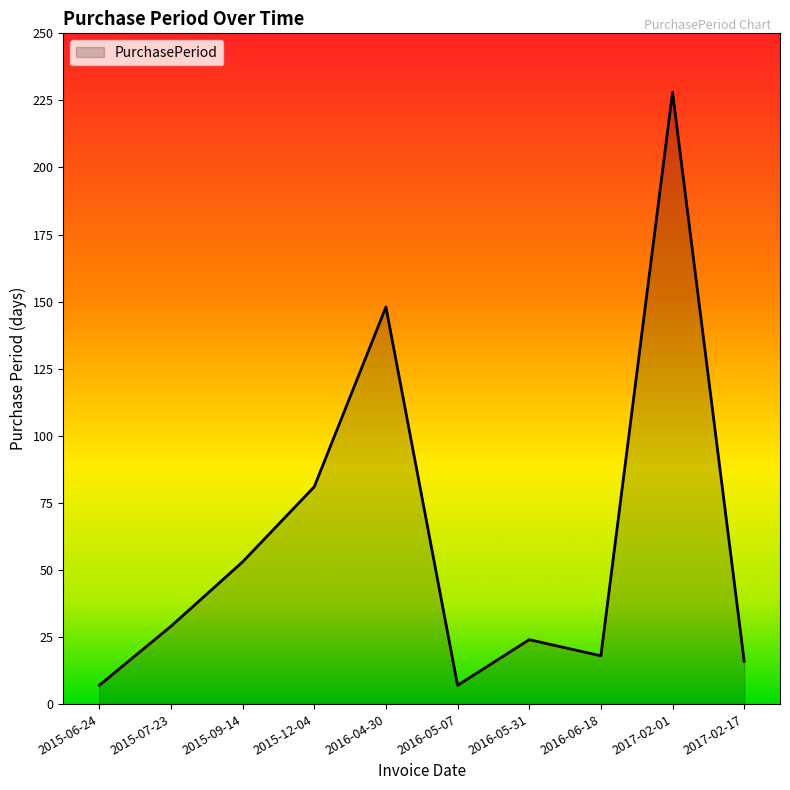

What is the difference between the maximum and minimum values?

221